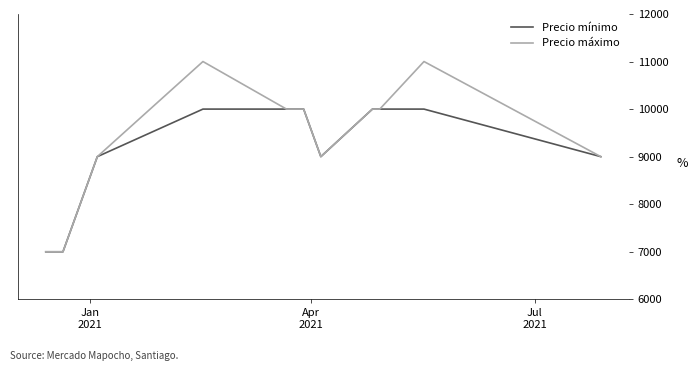

Rank the series by their maximum value, from lowest to highest.

Precio mínimo, Precio máximo